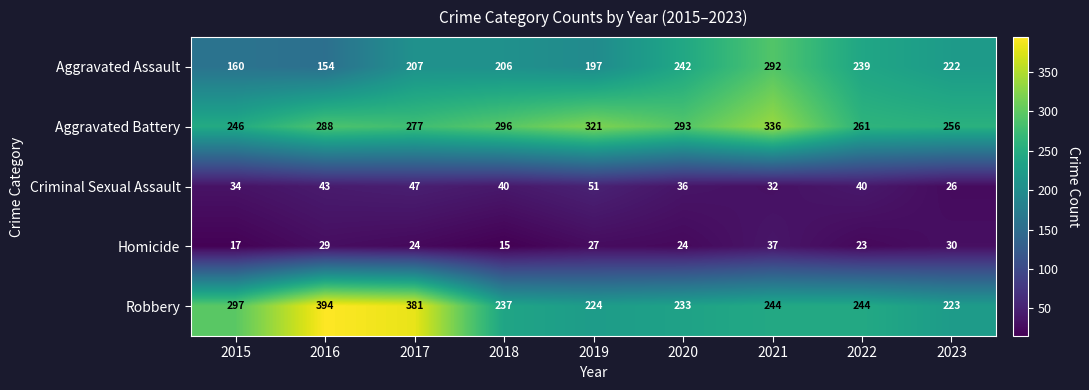

Which category has the lowest value across all series?

2018